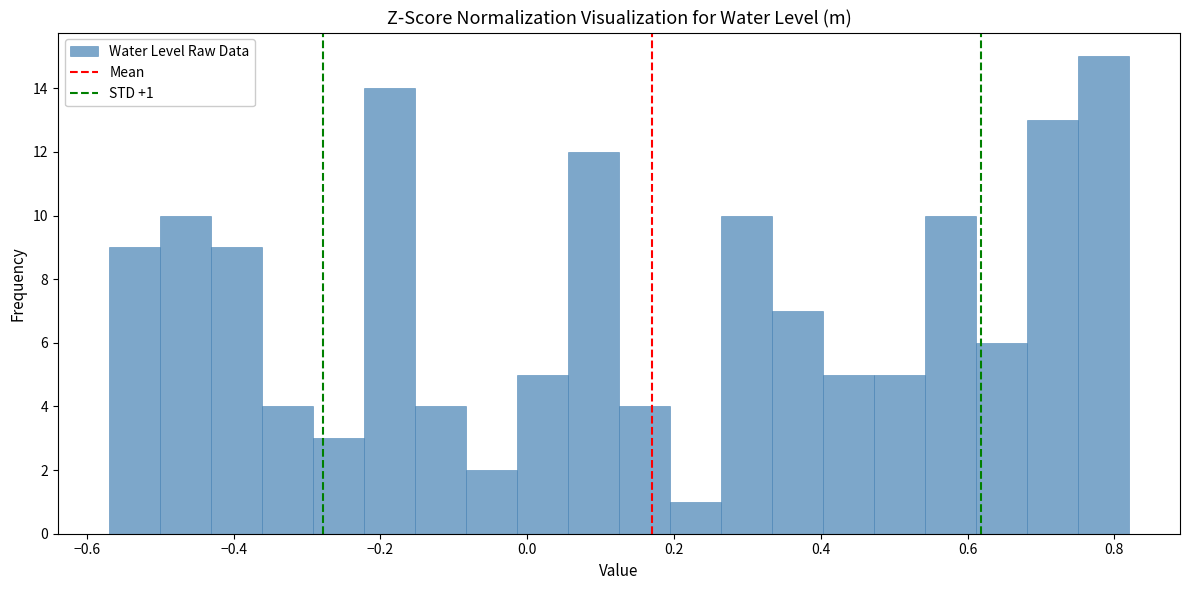

Read against the x-axis, roughly where is the centre of the tallest bar?

0.78